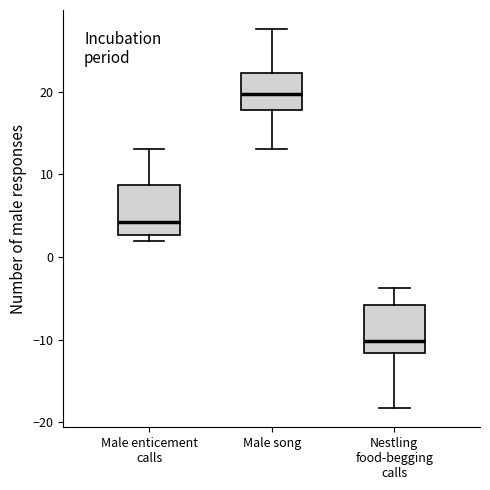

Reading left to right, read every box against the y-axis: the position of its median line, the range the box covers, and the ends of its whiskers. The values are not printed on the chart, so give them approximately, as read against the axis.

Male enticement calls: median 4, box 3 to 9, whiskers 2 to 13
Male song: median 20, box 18 to 22, whiskers 13 to 28
Nestling food-begging calls: median -10, box -12 to -6, whiskers -18 to -4